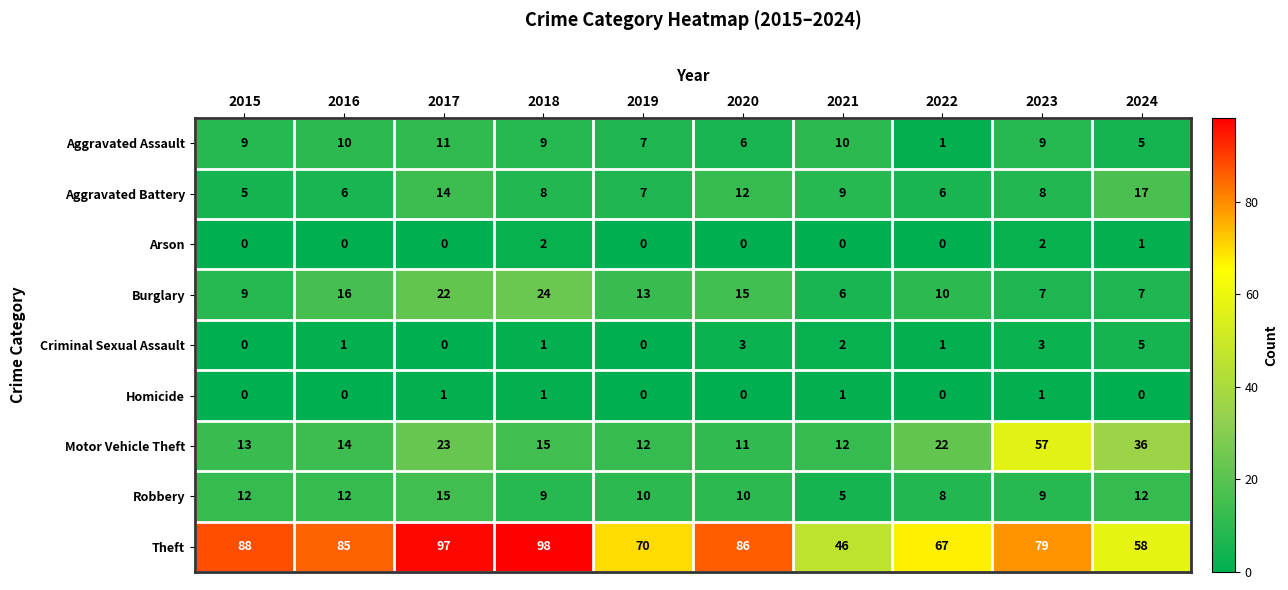

Is it true that Robbery equals 2 at 2021?

False